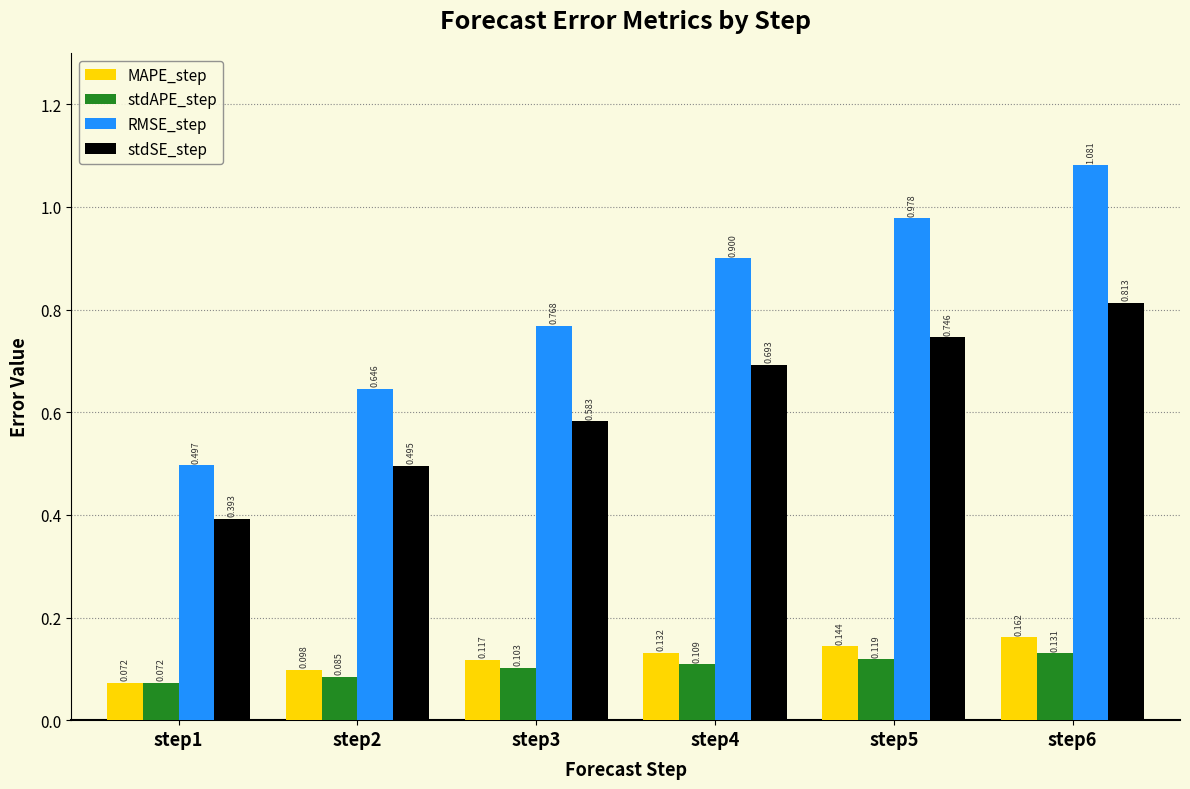

At which label is MAPE_step closest to 0?

step1